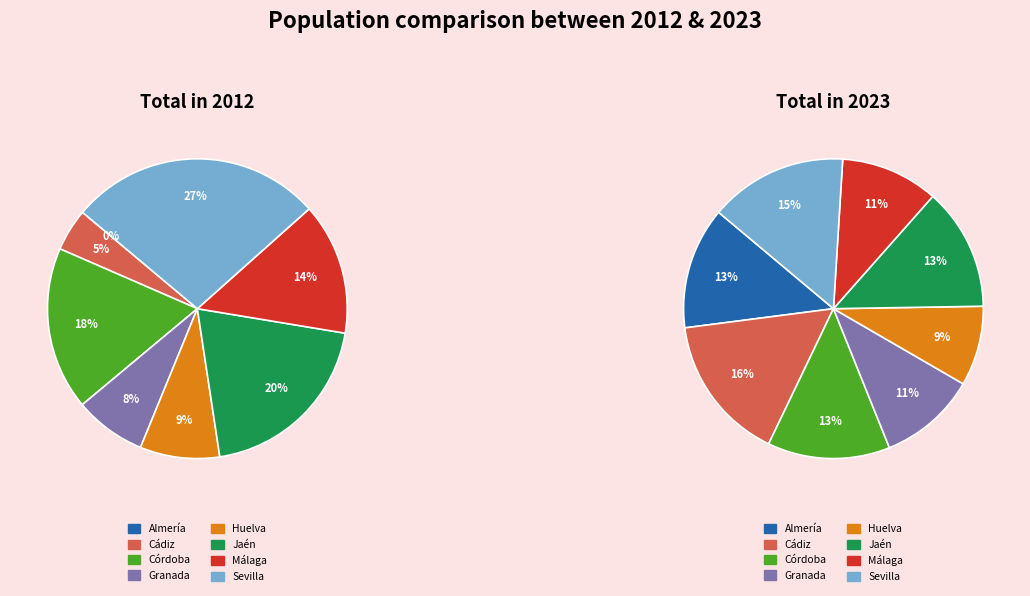

Between Jaén and Cádiz, which is larger?

Cádiz